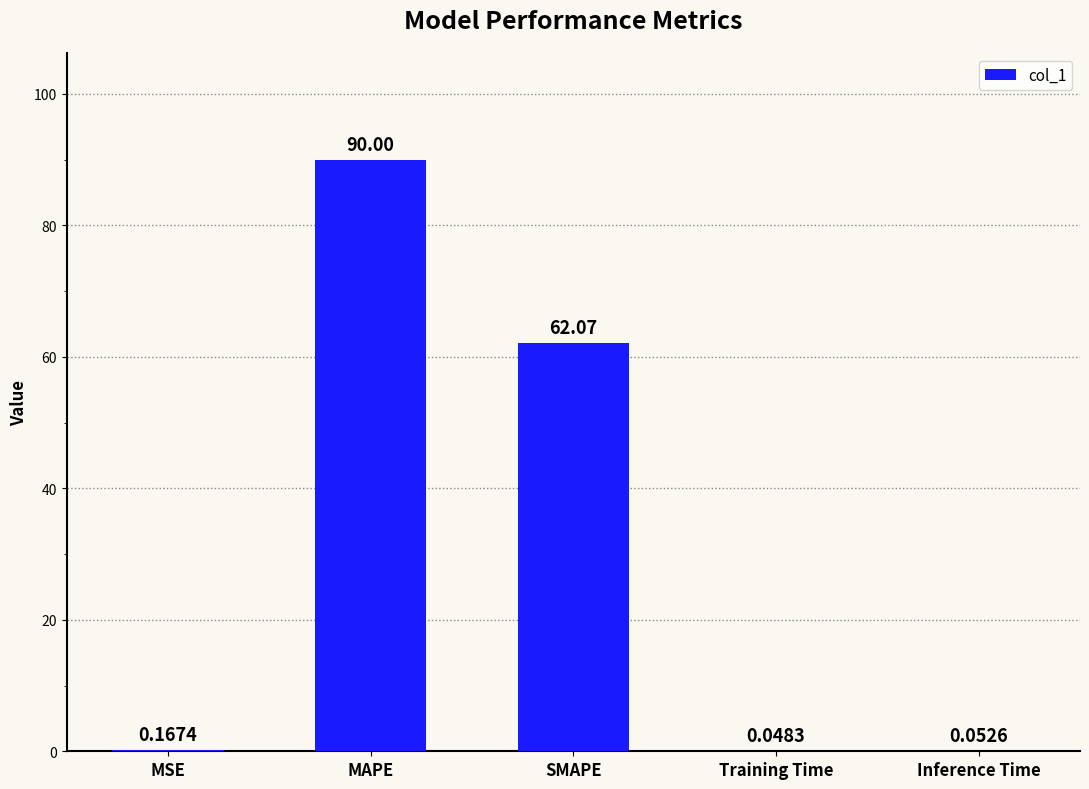

Which has a higher value, SMAPE or MSE?

SMAPE